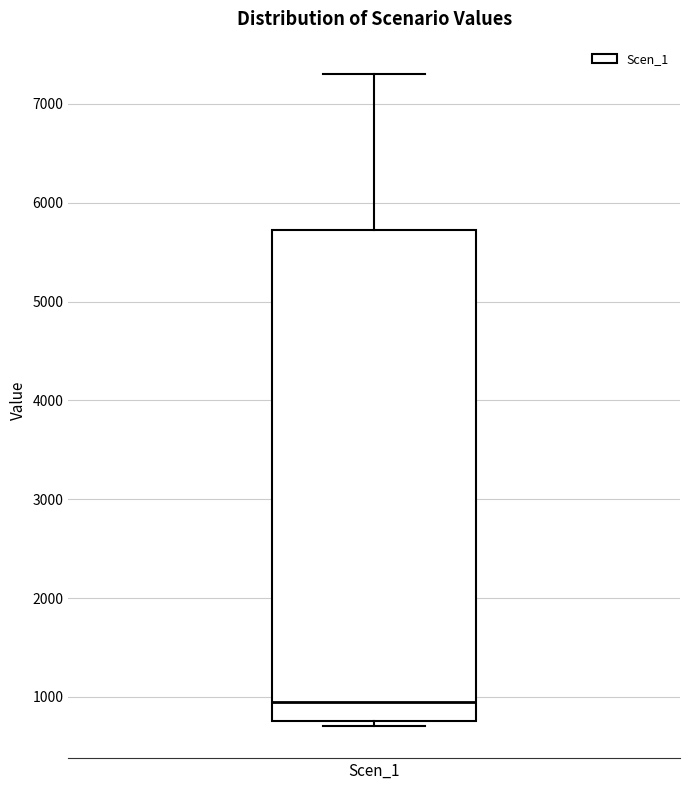

Transcribe this box plot: give where the median line is, the range the box spans, and where the two whiskers end, as read against the y-axis. The values are not printed on the chart, so give them approximately, as read against the axis.

median 900, box 800 to 5700, whiskers 700 to 7300